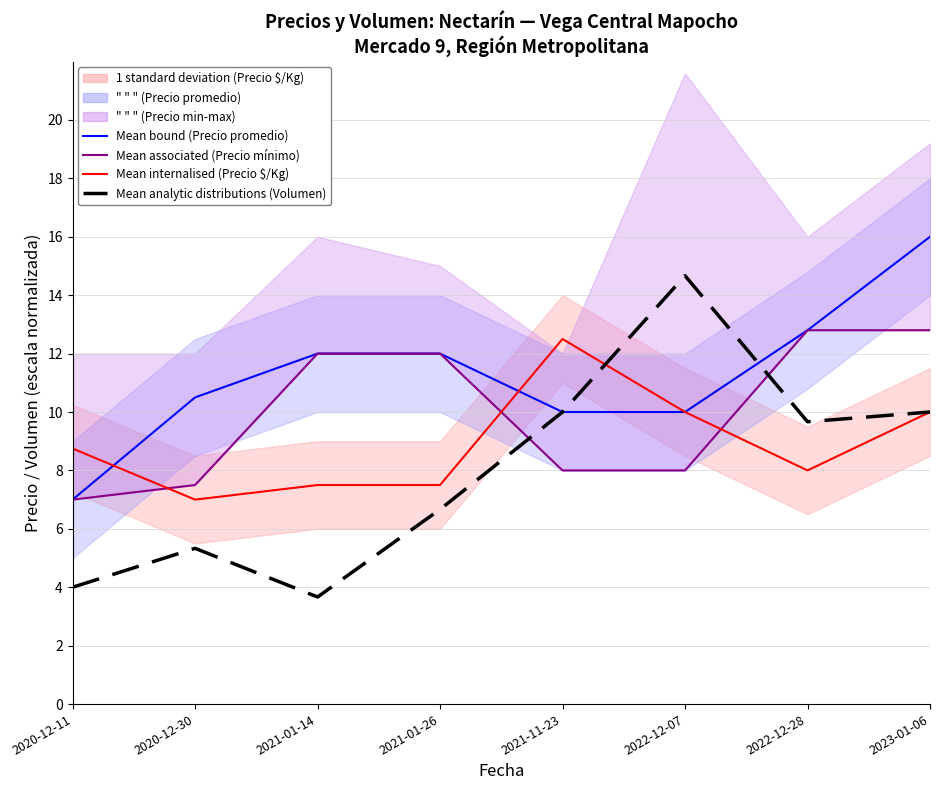

What is the difference between the maximum and minimum values in the Mean associated (Precio mínimo) series?

5.8